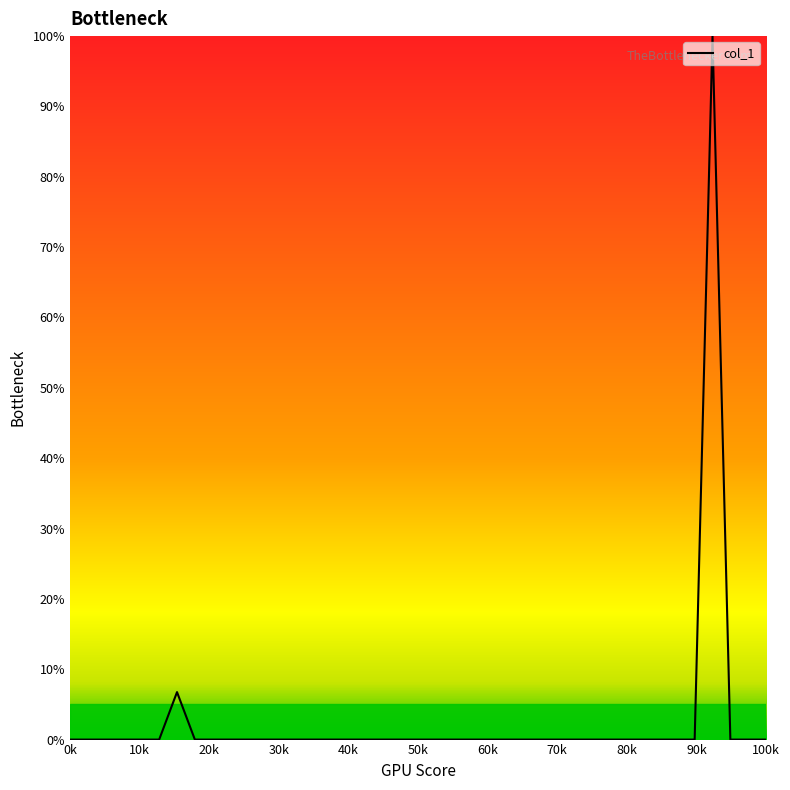

What is the greatest value displayed?

100.0